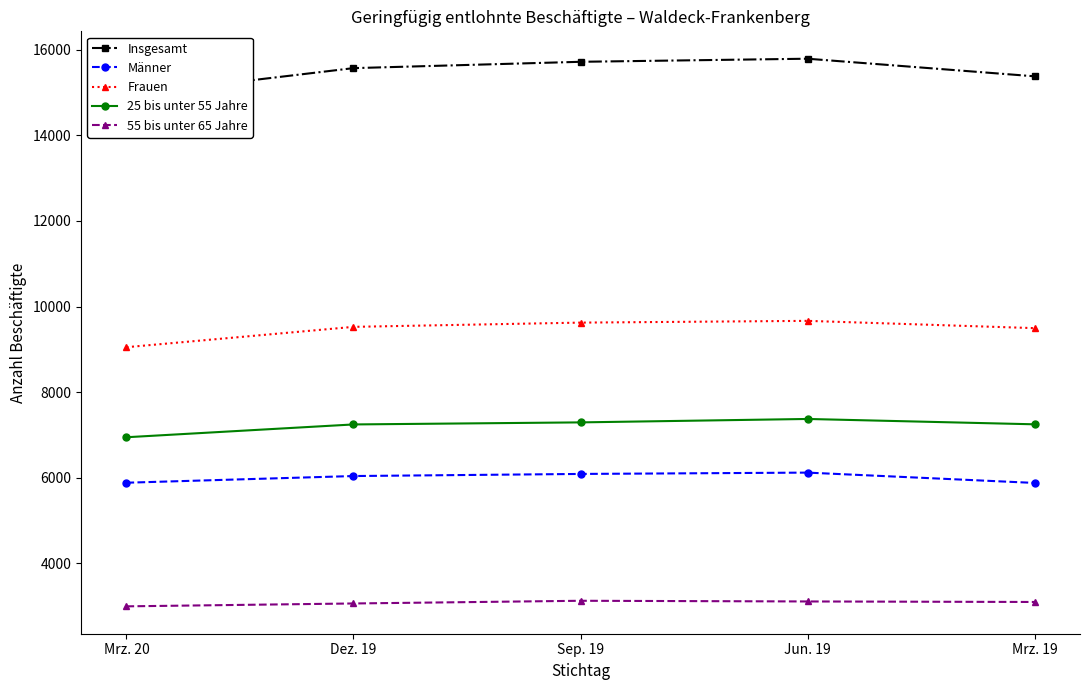

True or false: 25 bis unter 55 Jahre and 55 bis unter 65 Jahre cross at least once.

False